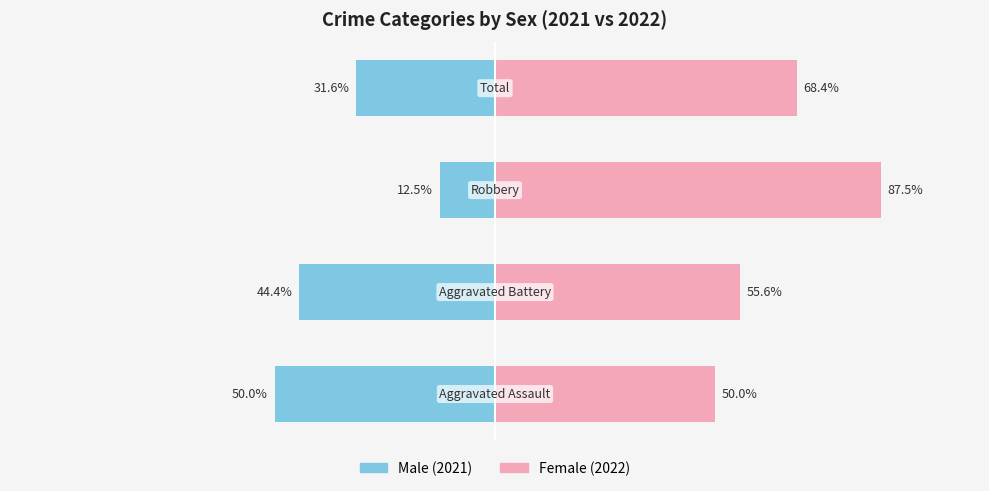

How many groups of bars are there?

4